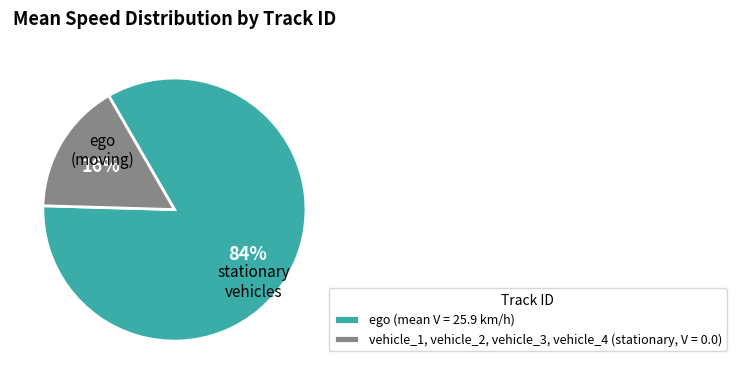

Count the number of slices in the pie.

2